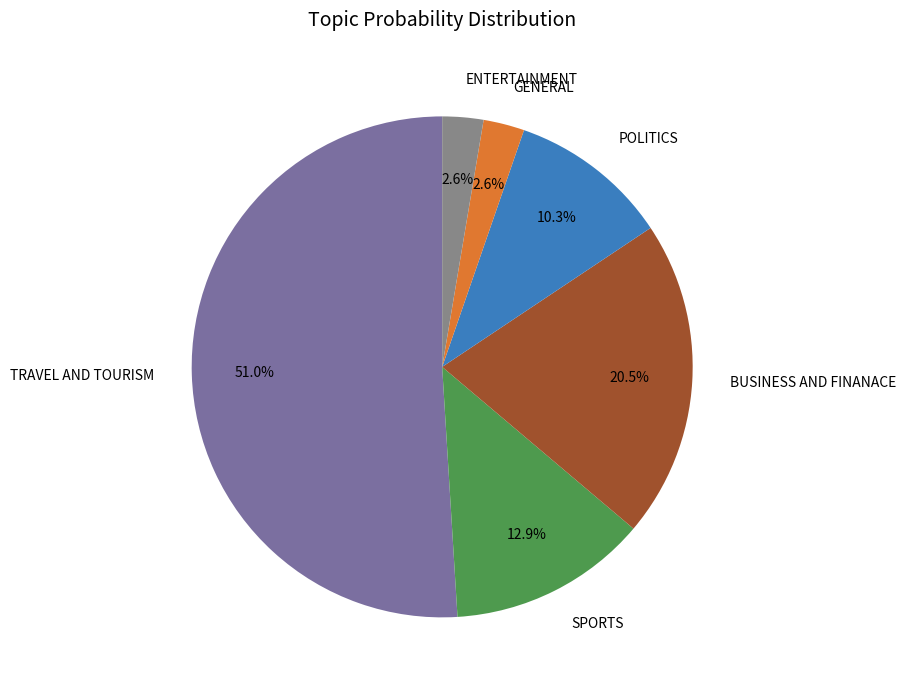

Does TRAVEL AND TOURISM account for over 50% of the chart?

Yes